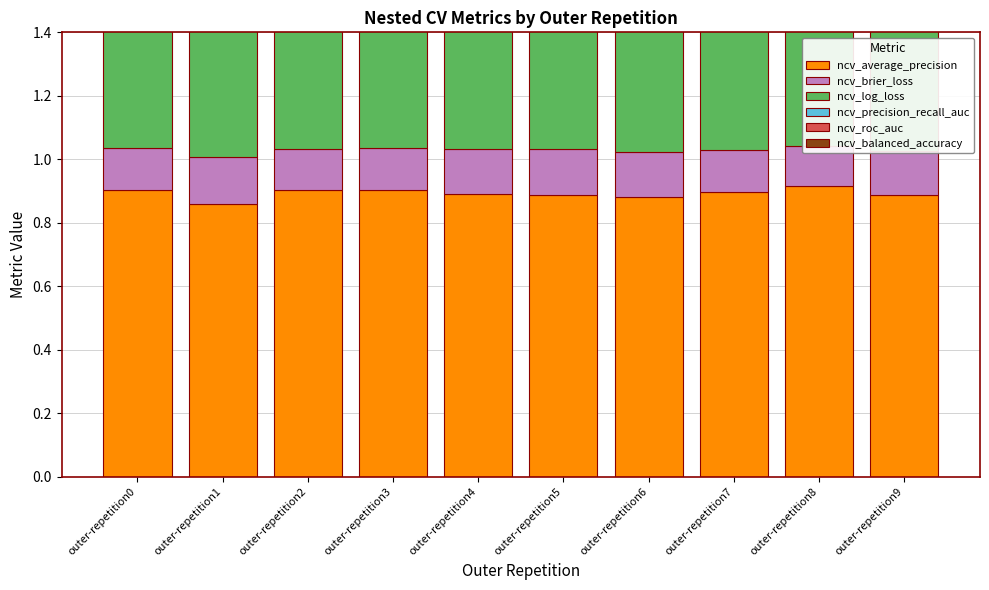

At which category is the sum across all series the highest?

outer-repetition0